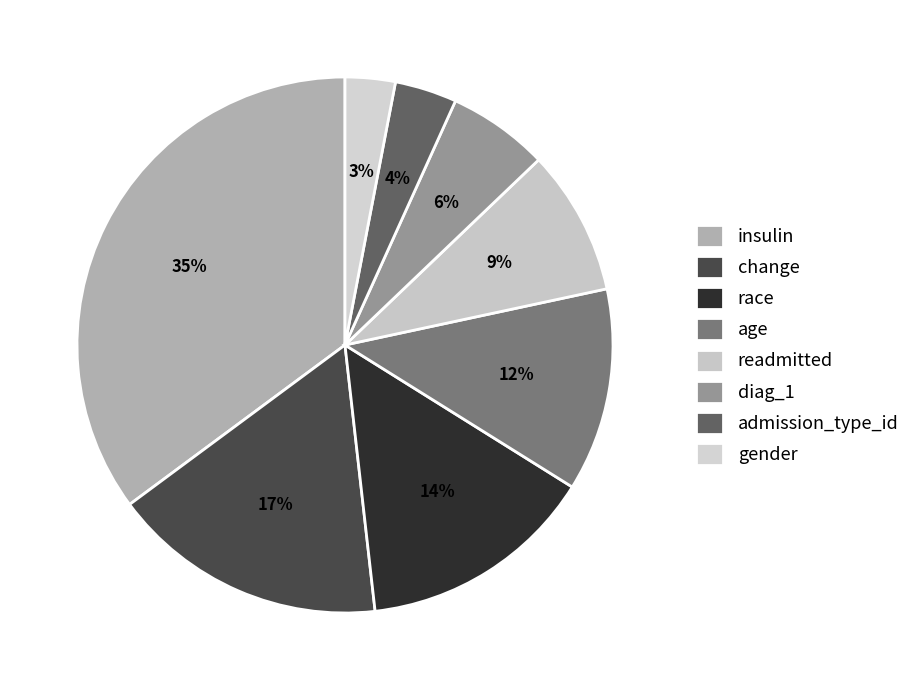

How many segments does this pie chart have?

8